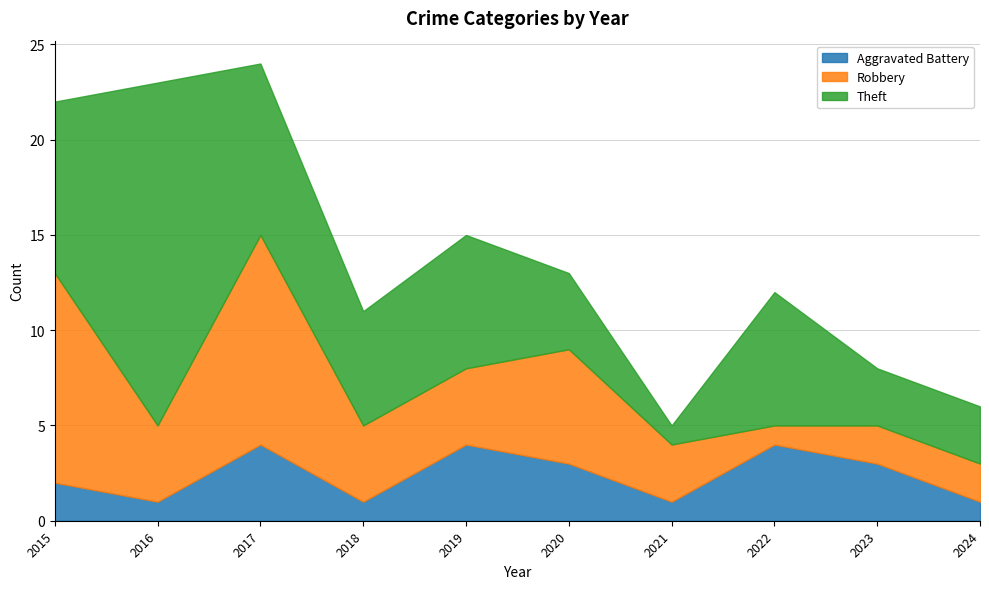

How many interior local valleys does the Robbery series have?

2